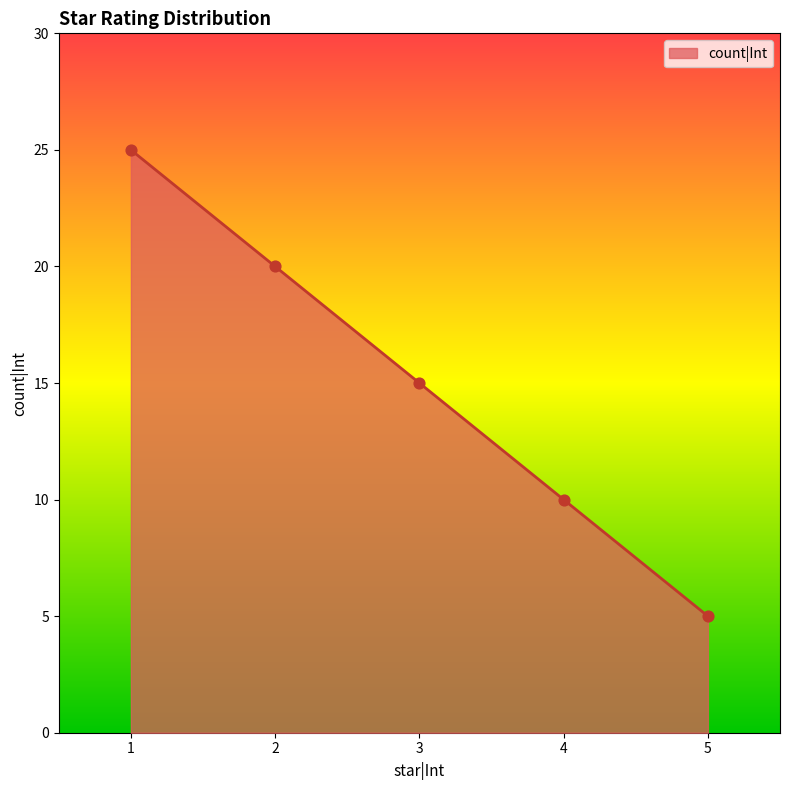

Approximately how many times larger is the value at 2 compared to 5?

4.0